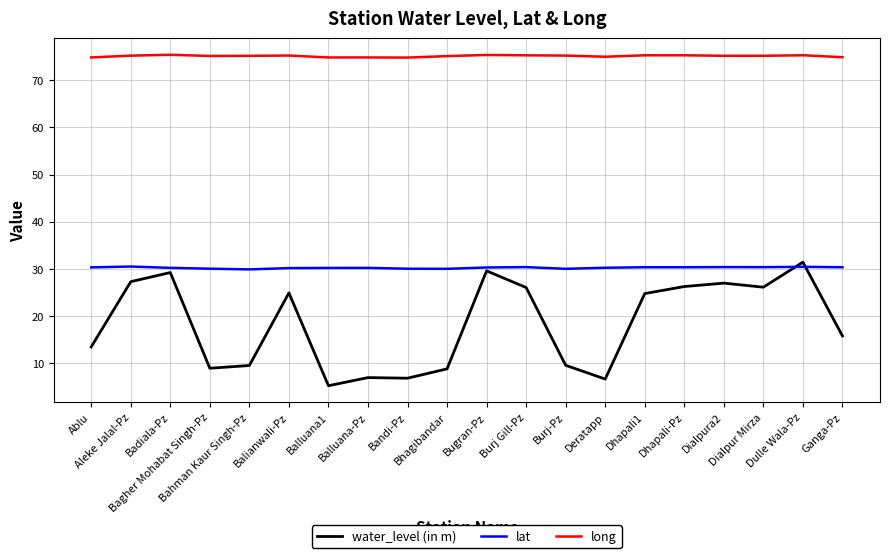

What is the minimum value shown in the chart?

5.3